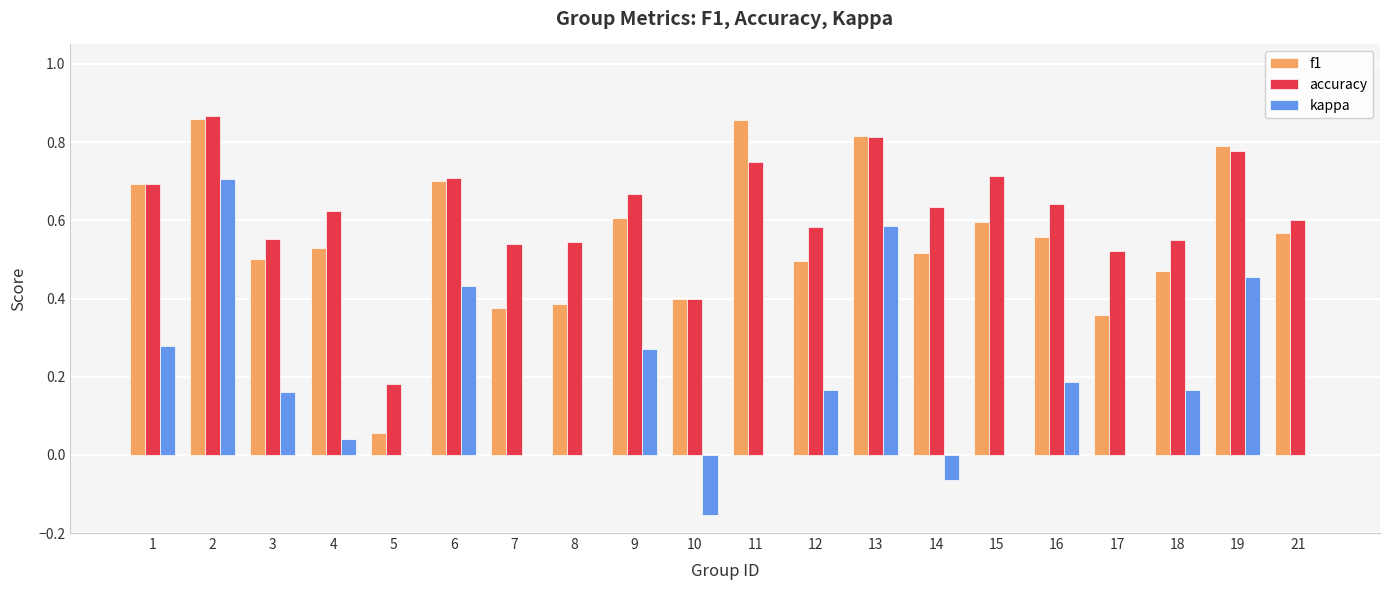

What is the sum of the accuracy values at 13 and 4?

1.4